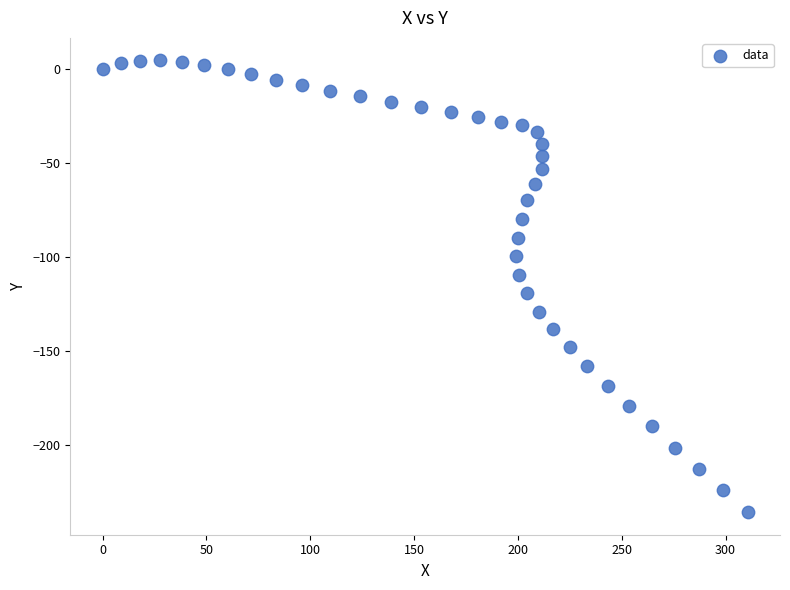

What is the range of X values (max minus min)?

310.7